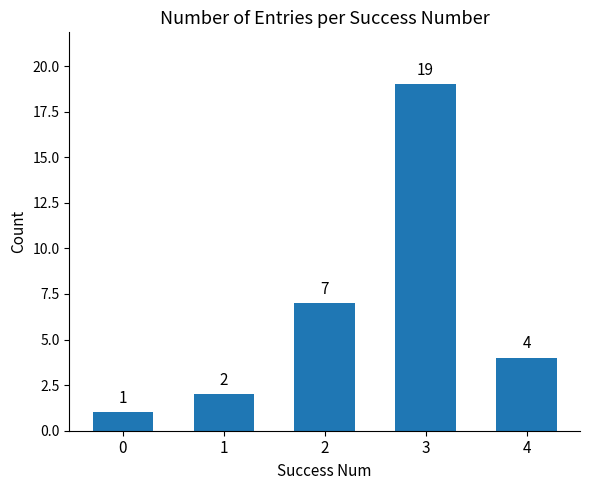

What is the difference between the values at 2 and 4?

3